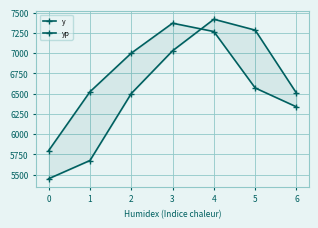

What is the difference between the second highest and minimum values in the y series?

1470.0